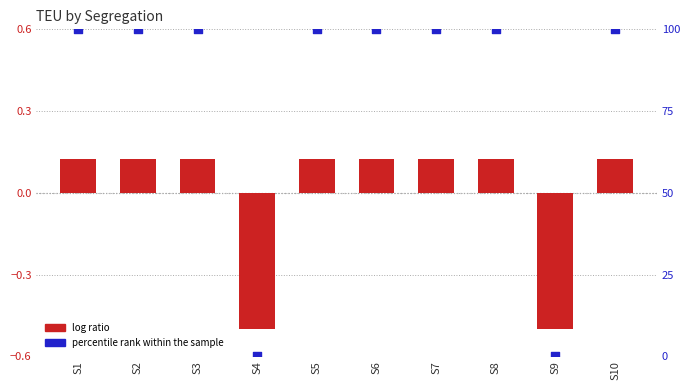

What are all the series names shown in the legend?

log ratio, percentile rank within the sample